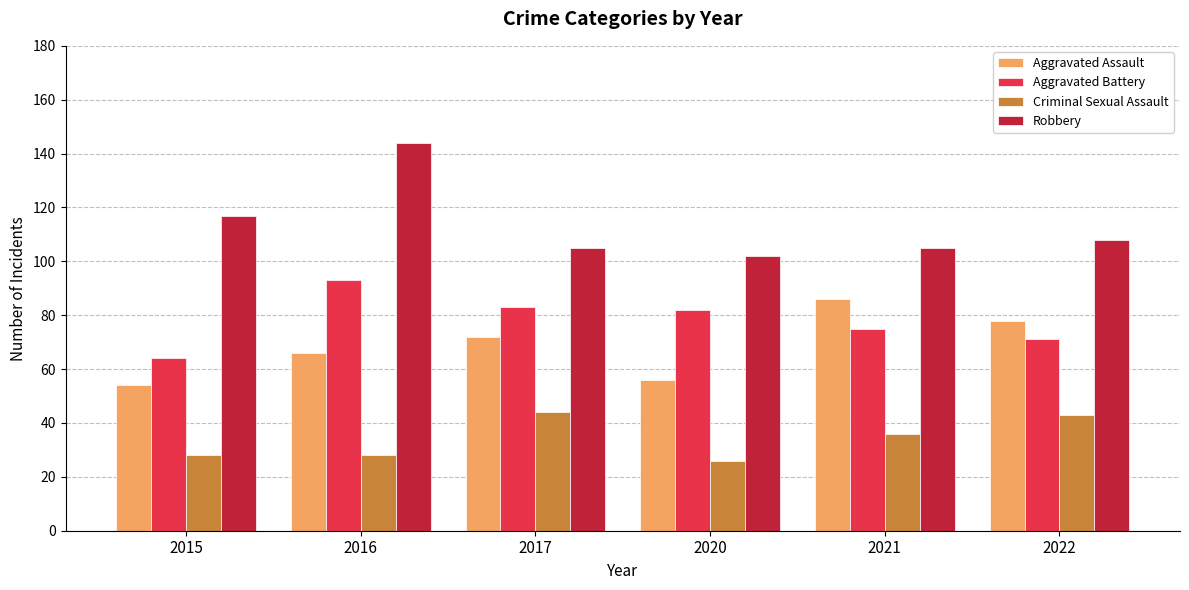

How many distinct data groups are displayed?

4